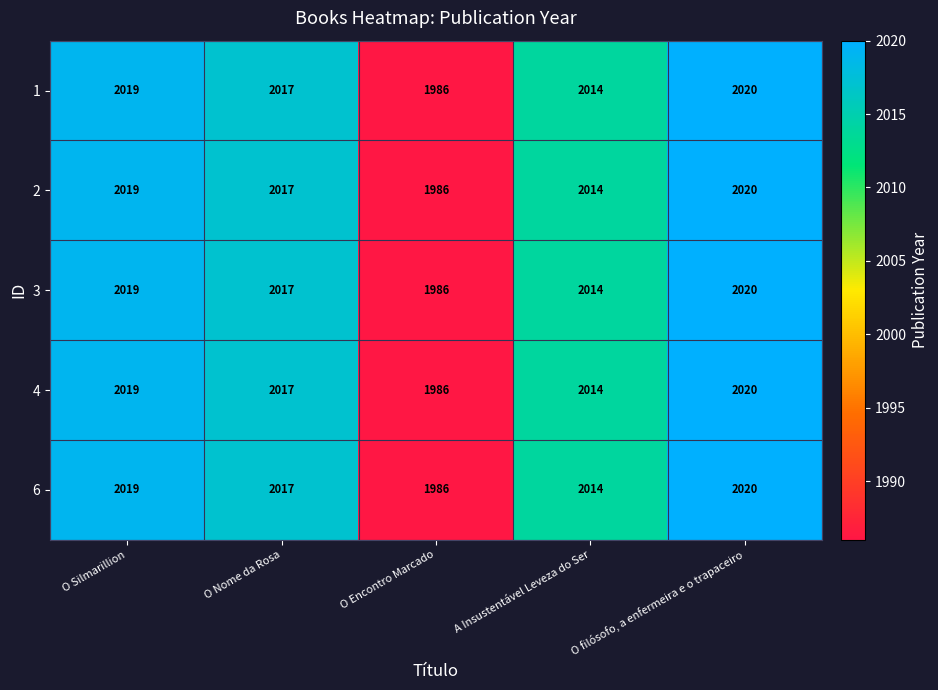

What is the total value across all series at O filósofo, a enfermeira e o trapaceiro?

10100